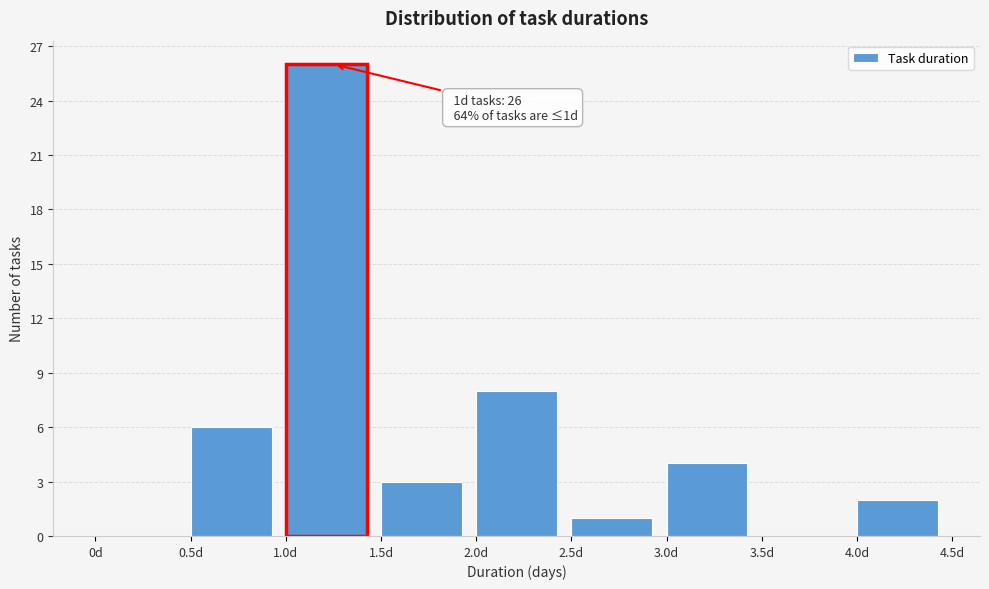

Over which range of the x-axis is the bar tallest?

1.0 to 1.5